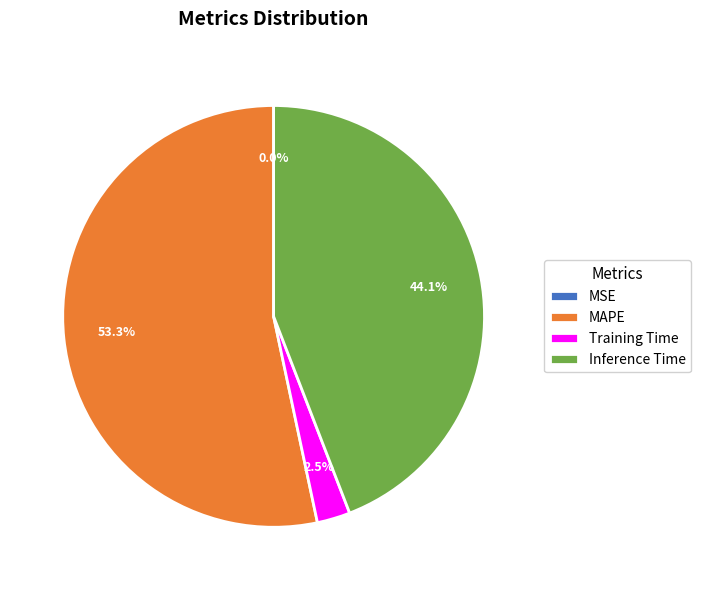

Approximately how many times larger is the value at Inference Time compared to MAPE?

0.8